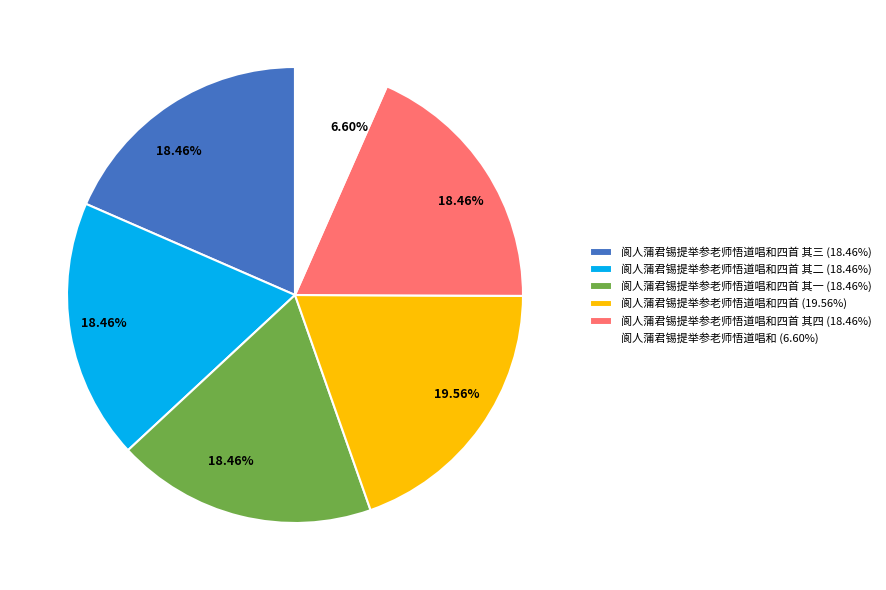

Is there a majority slice in this chart?

No